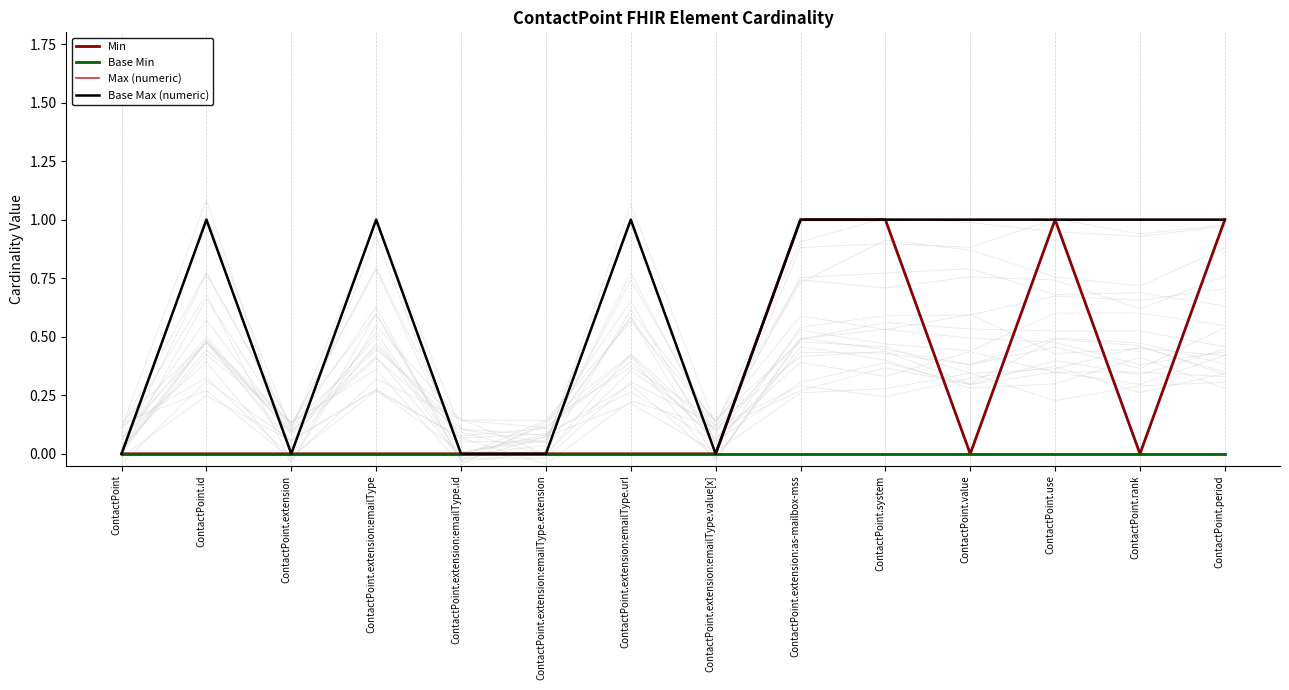

Where is the first local maximum for Min?

ContactPoint.use